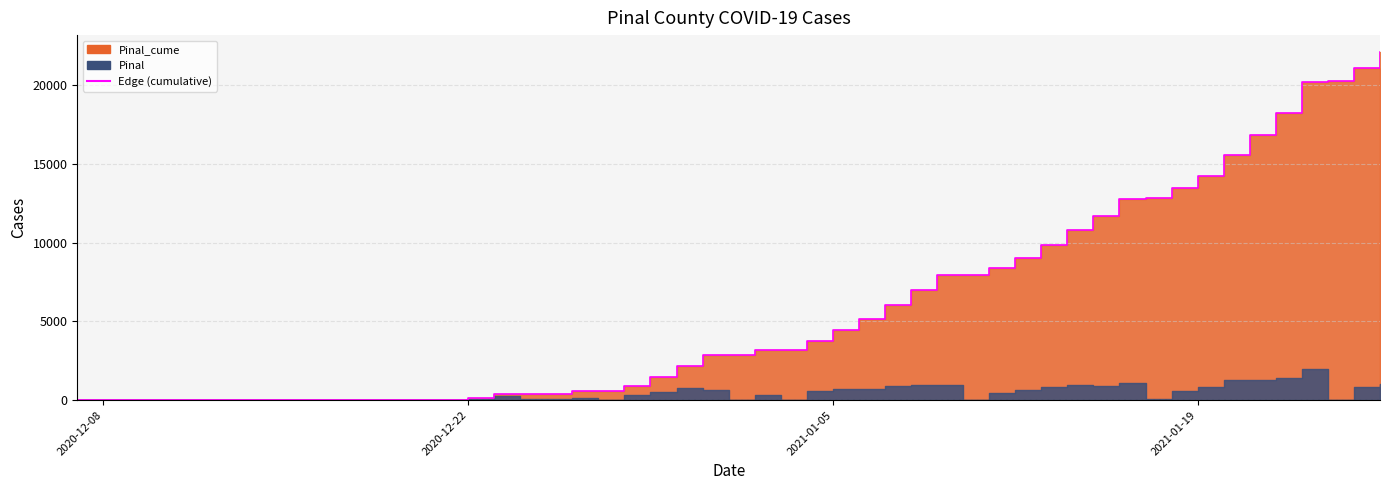

Which has a higher value, 2021-01-10 or 2021-01-19?

2021-01-19